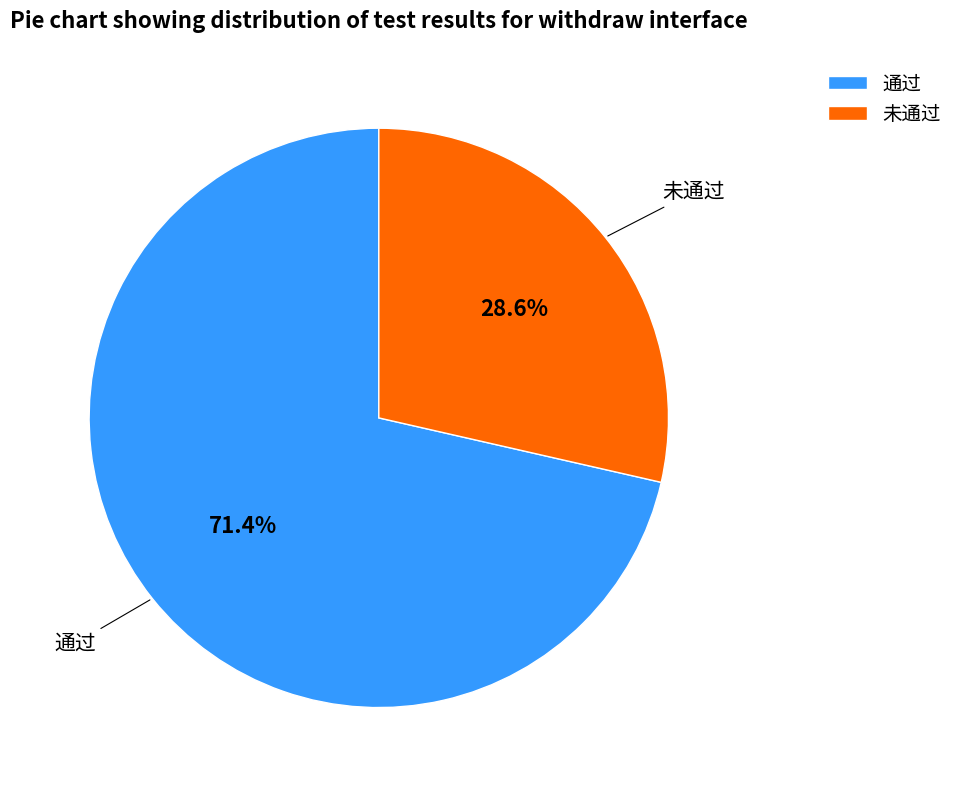

To the nearest percent, what percentage of the pie is 未通过?

29%